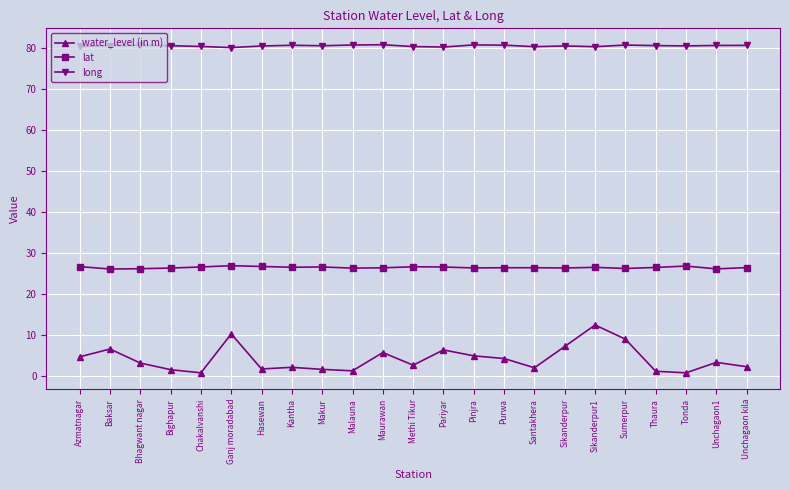

What is the difference between the highest and lowest values at Sikanderpur?

73.4